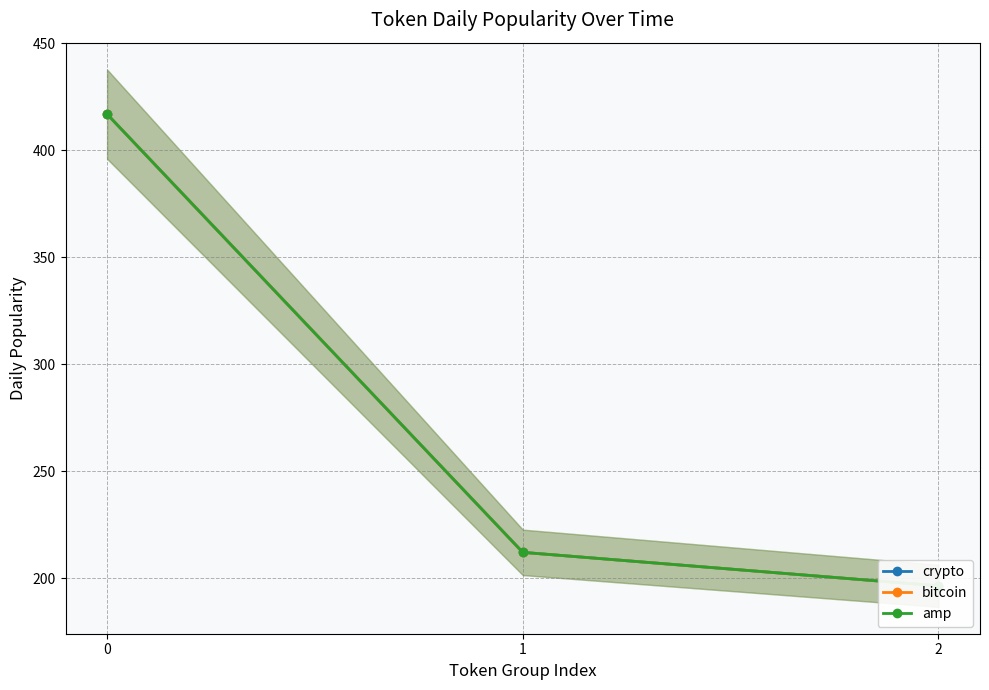

Which has a higher value, 2 or 1?

1